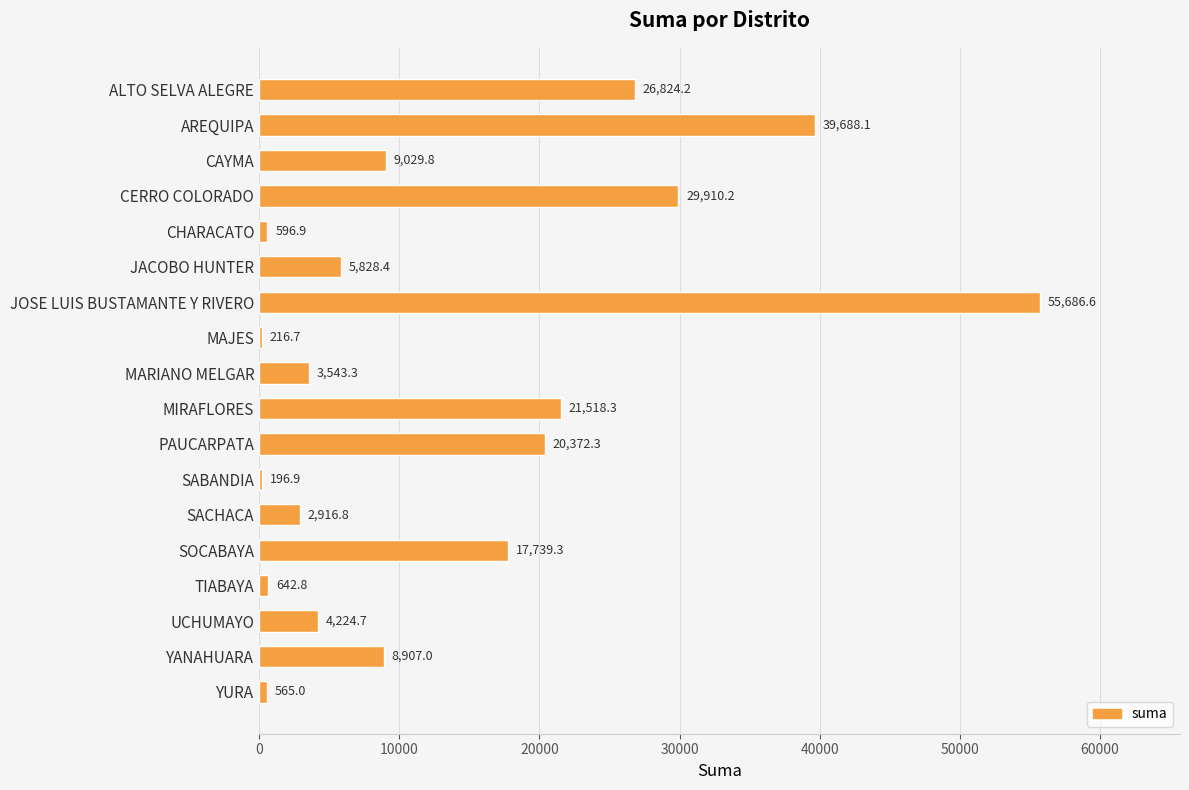

Approximately how many times larger is the value at YANAHUARA compared to TIABAYA?

13.9